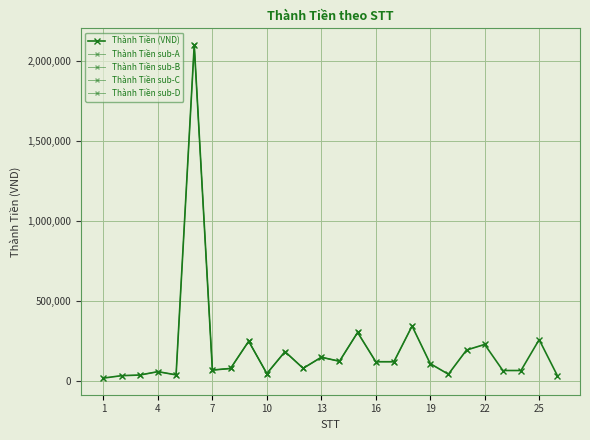

What is the sum of all values?

5186400